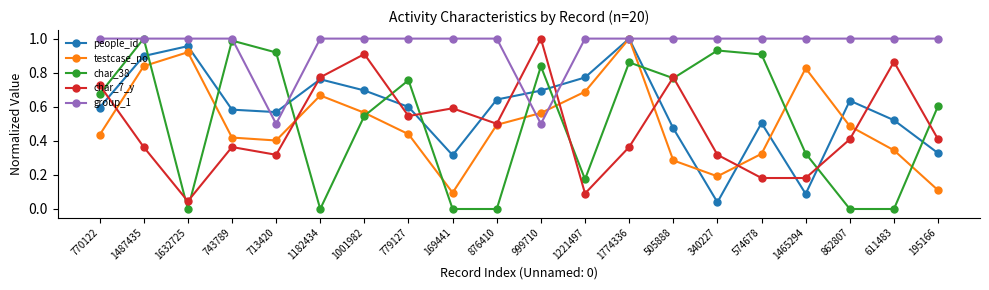

How many interior local peaks does the char_7_y series have?

6